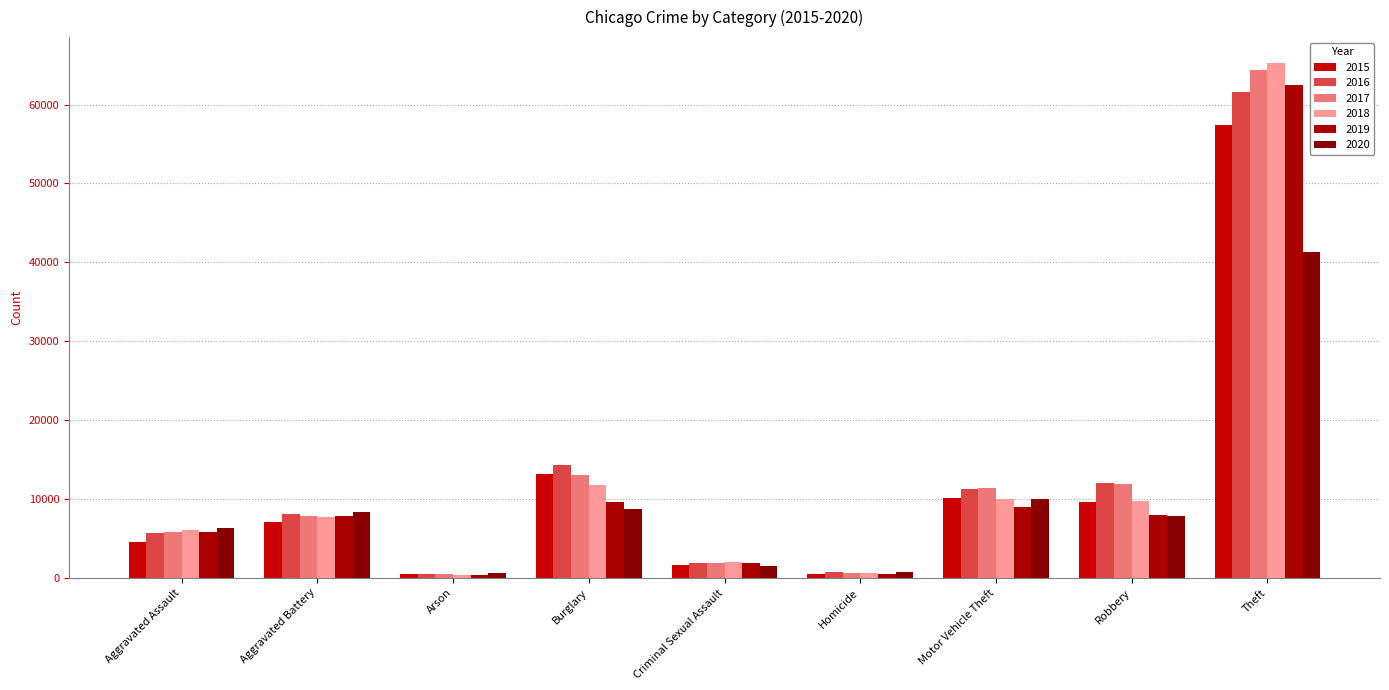

How many data points in 2018 are less than 7734?

4